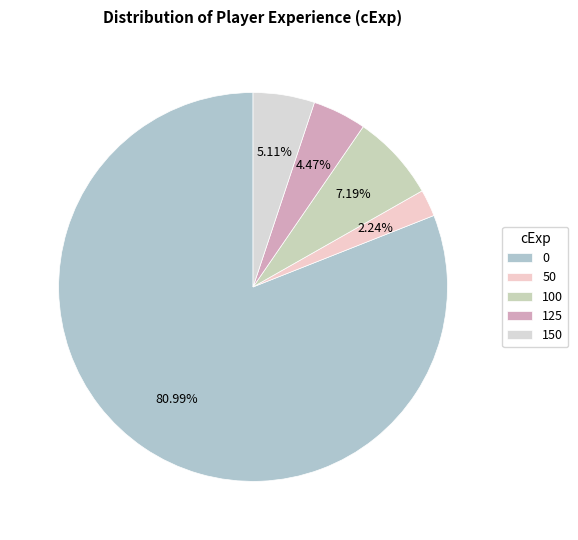

To the nearest percent, what portion does 0 represent?

81%